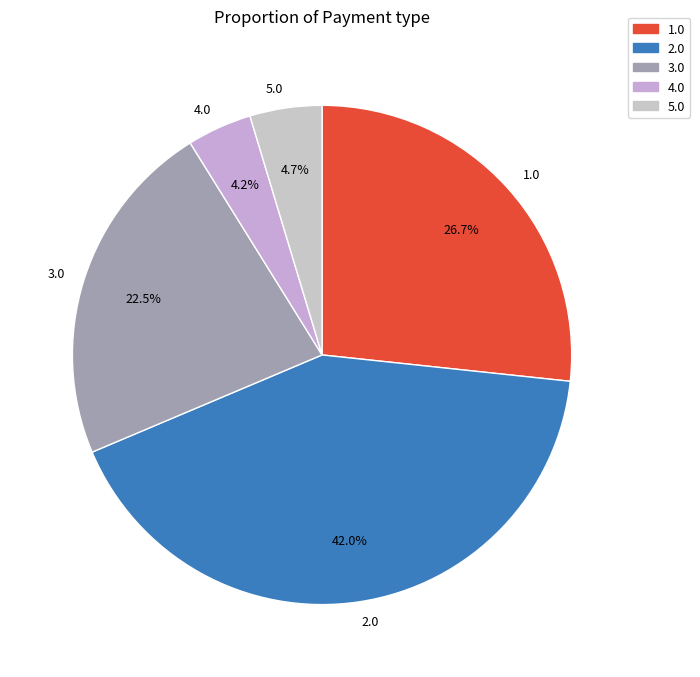

What percentage is NOT represented by 4.0?

95.8%